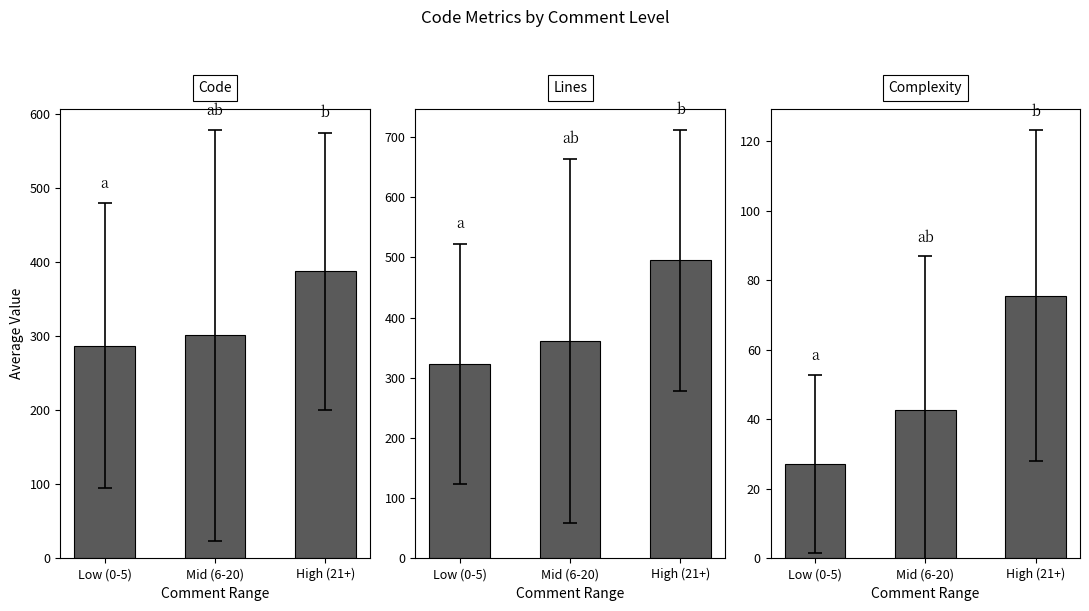

At which category is the sum across all series the highest?

High (21+)